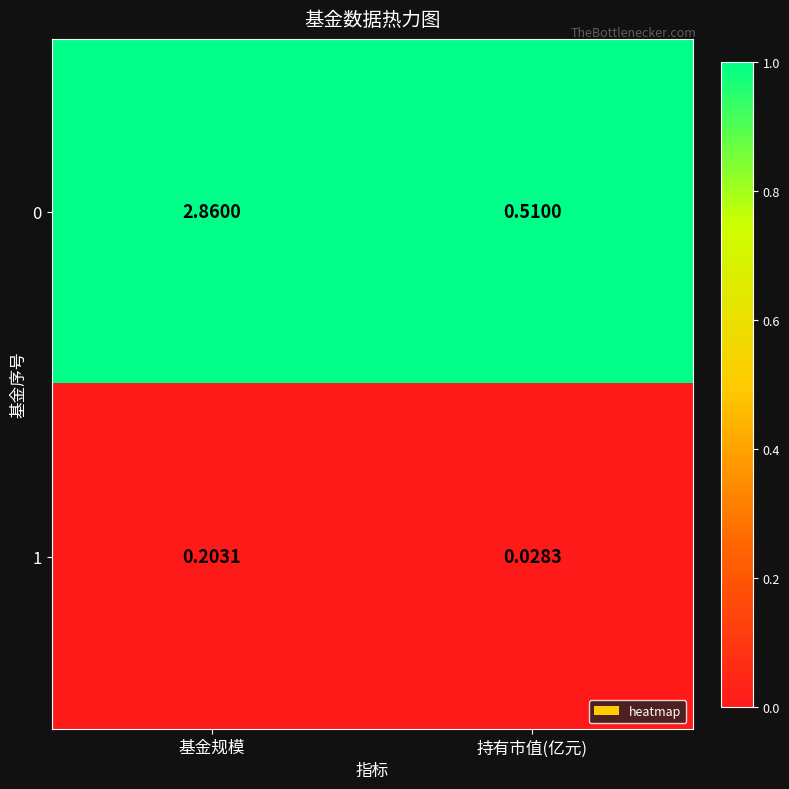

At which label does 0 first exceed 2?

基金规模